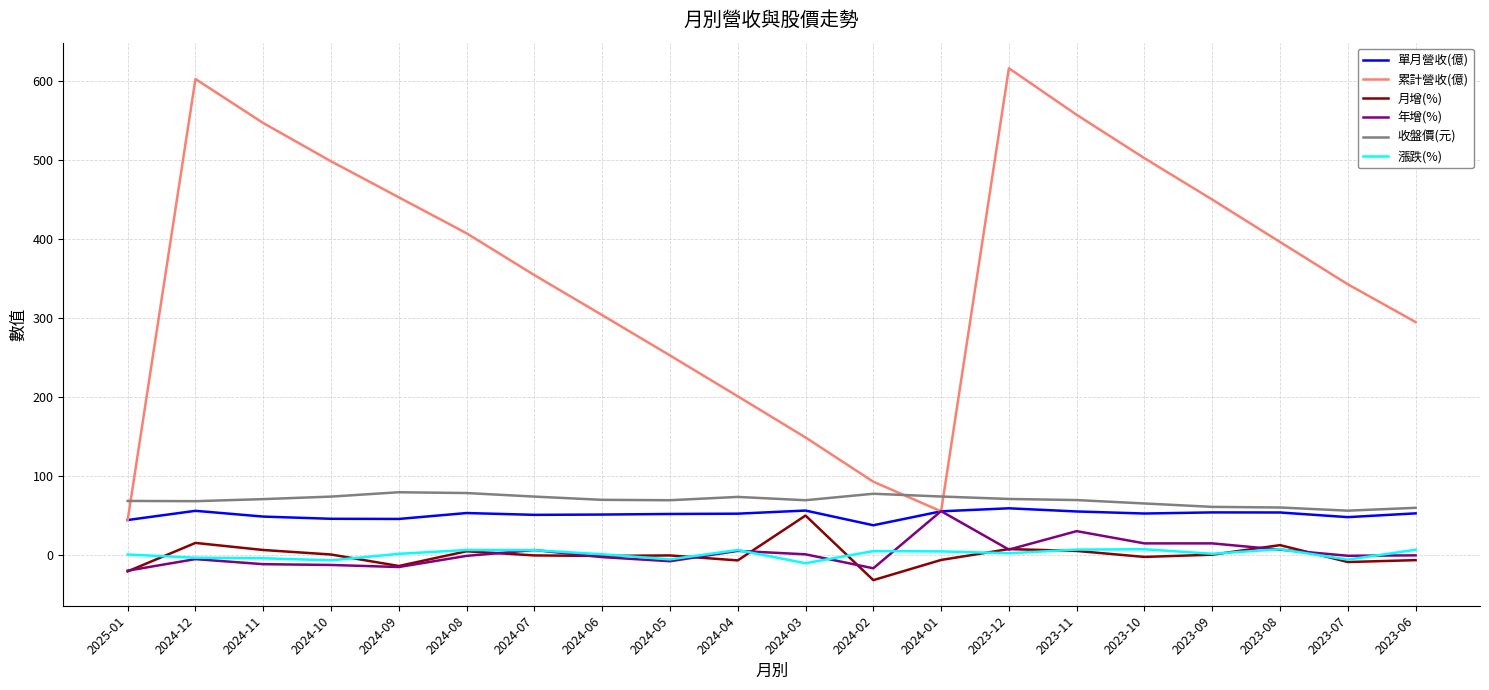

Which series changed the most between 2024-01 and 2023-08?

累計營收(億)